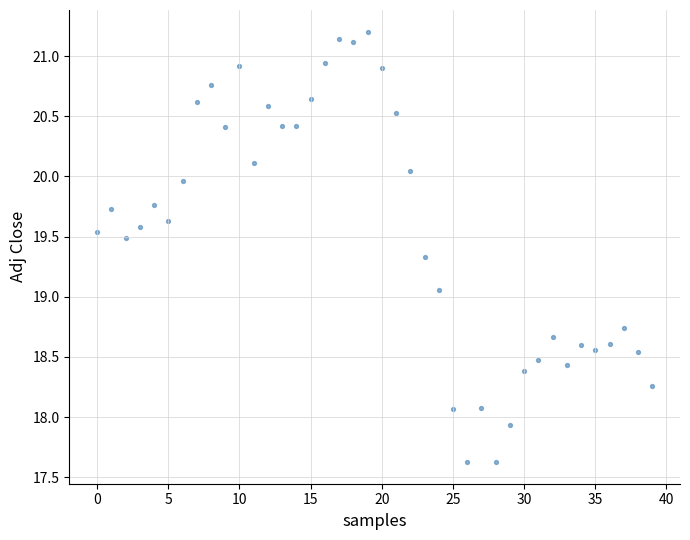

What is the range of Y values (max minus min)?

3.6